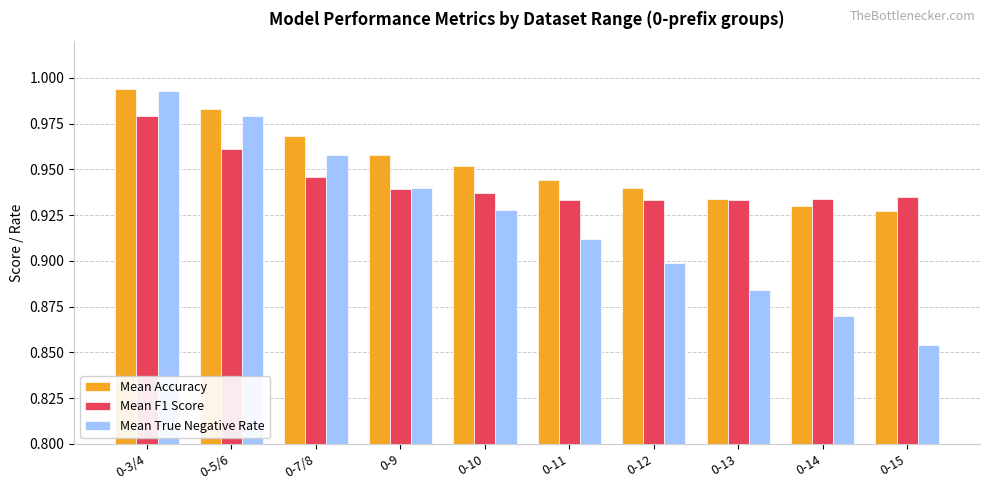

Which series has the largest total across all categories?

Mean Accuracy